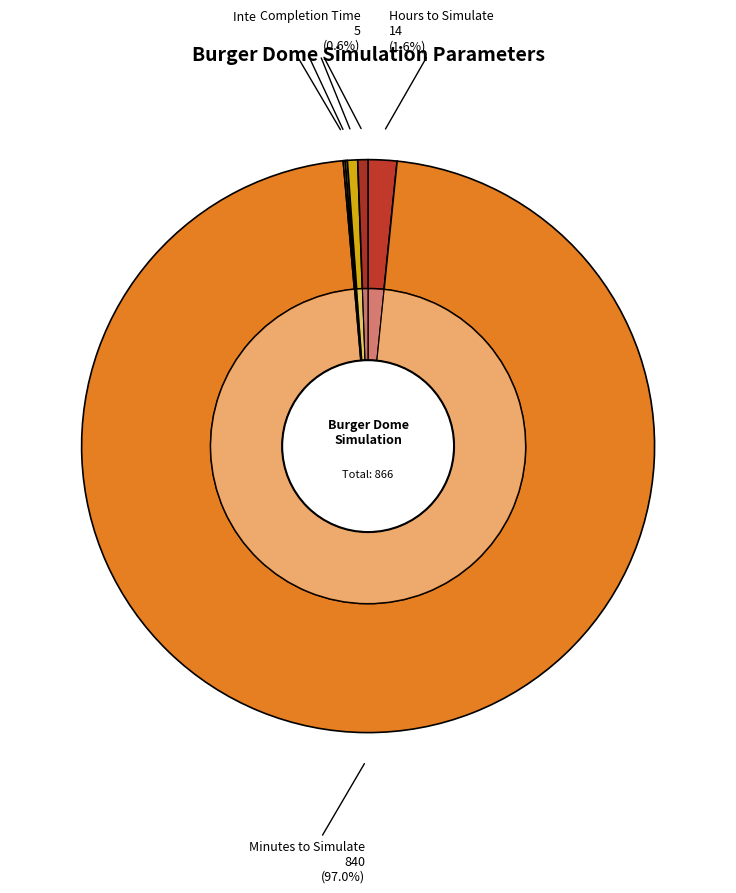

To the nearest percent, what is the average slice percentage?

17%